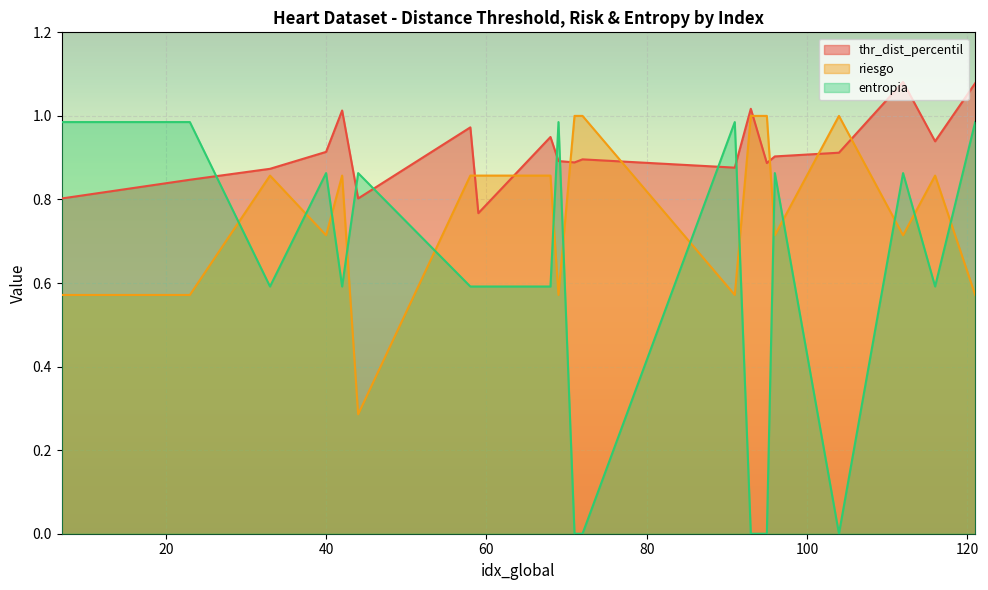

Between which two adjacent categories do riesgo and thr_dist_percentil first intersect?

58 and 59